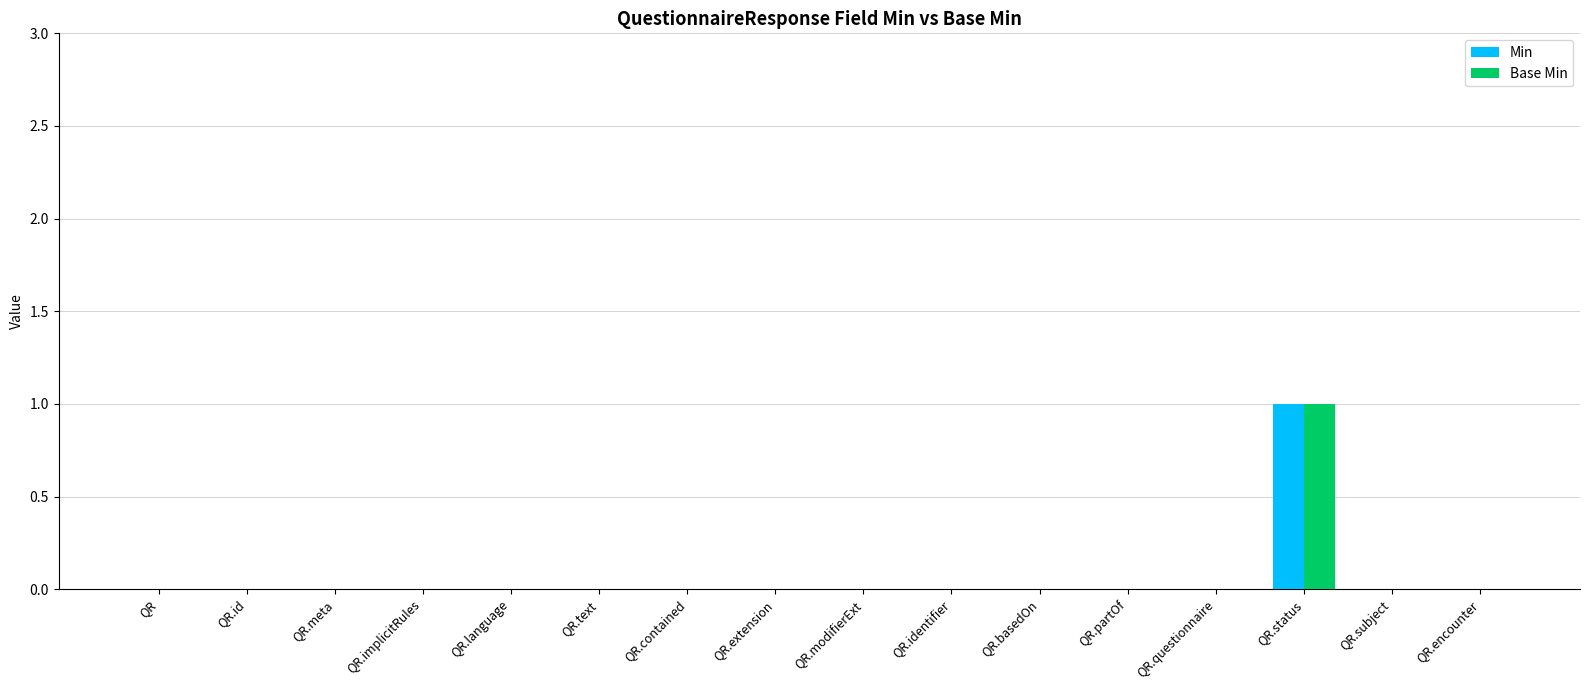

Is it true that Min equals 0 at QR.text?

True